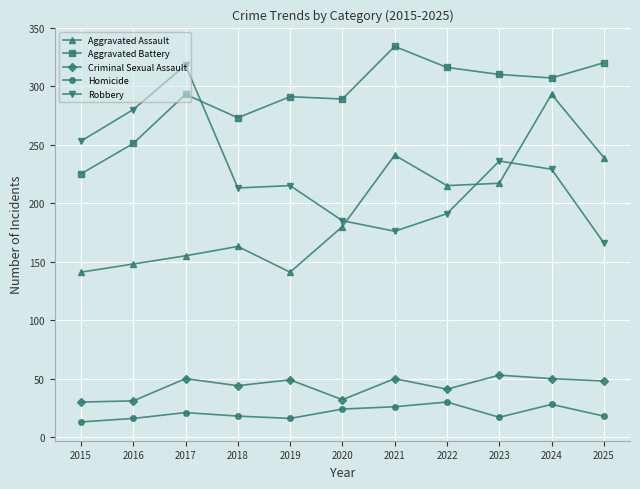

At how many categories does at least one series exceed 322?

1